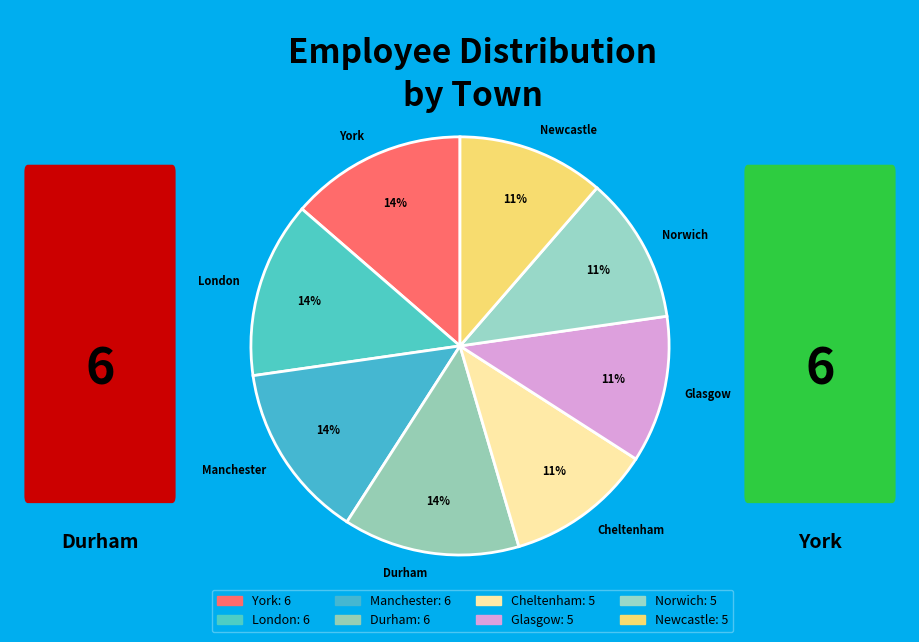

To the nearest percent, what portion does York represent?

14%